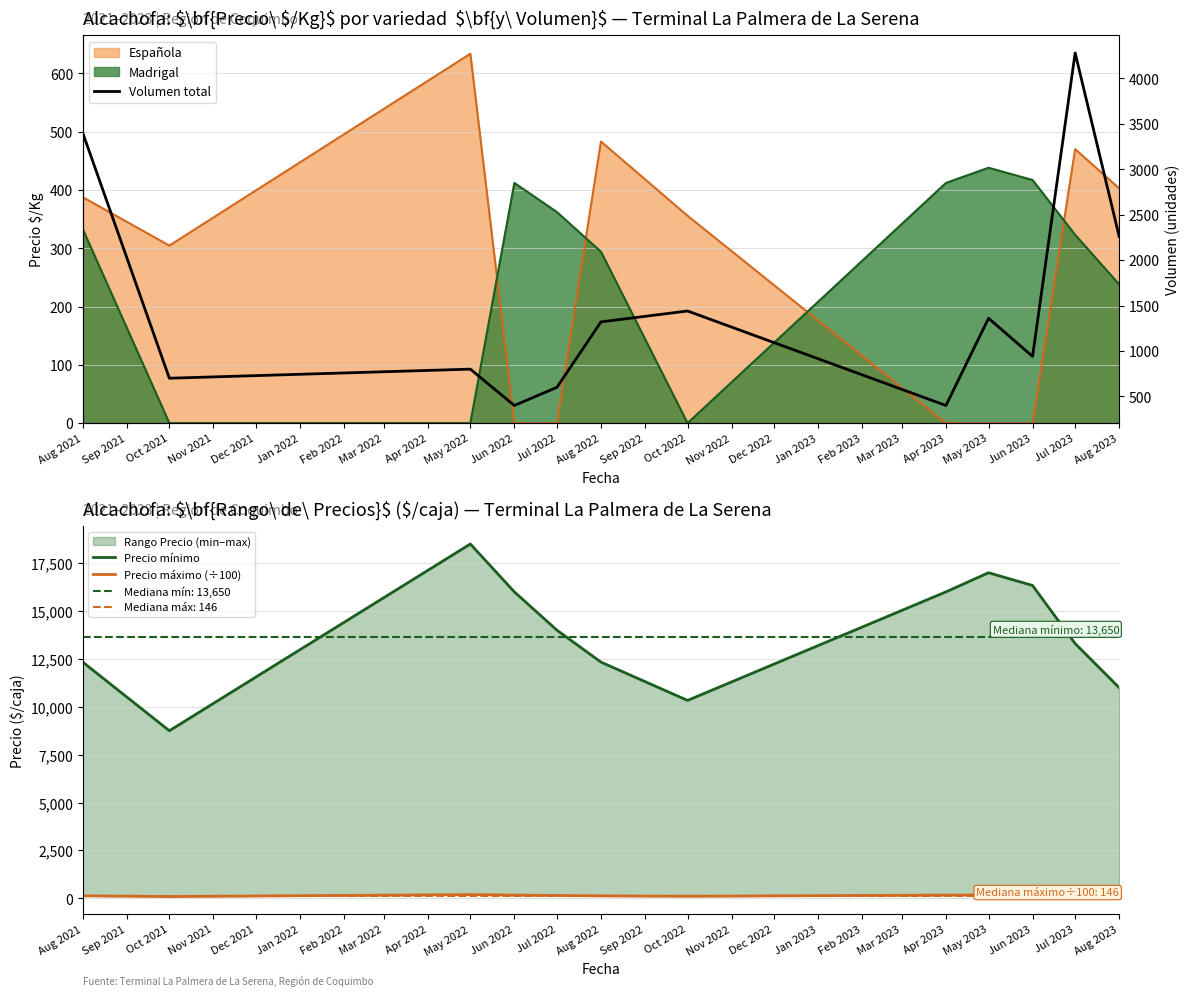

Is the value of Volumen total at Aug 2022 greater than the value of Precio máximo (÷100) at Jun 2023?

Yes